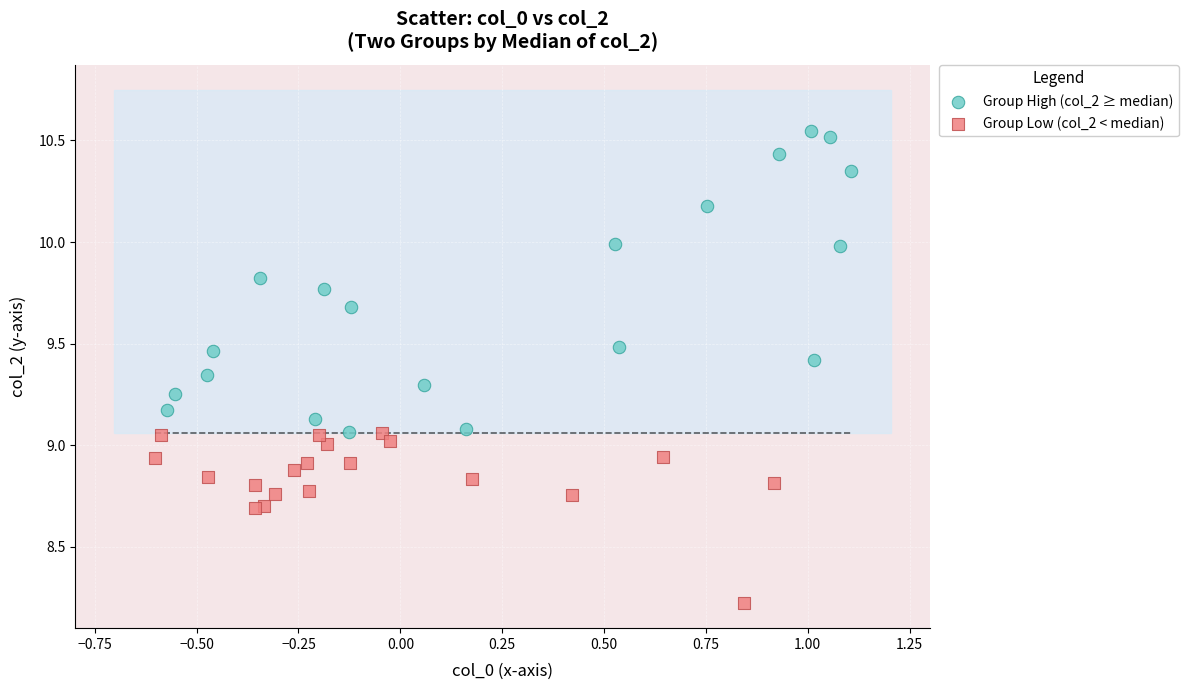

Which series reaches the minimum Y coordinate?

Group Low (col_2 < median)